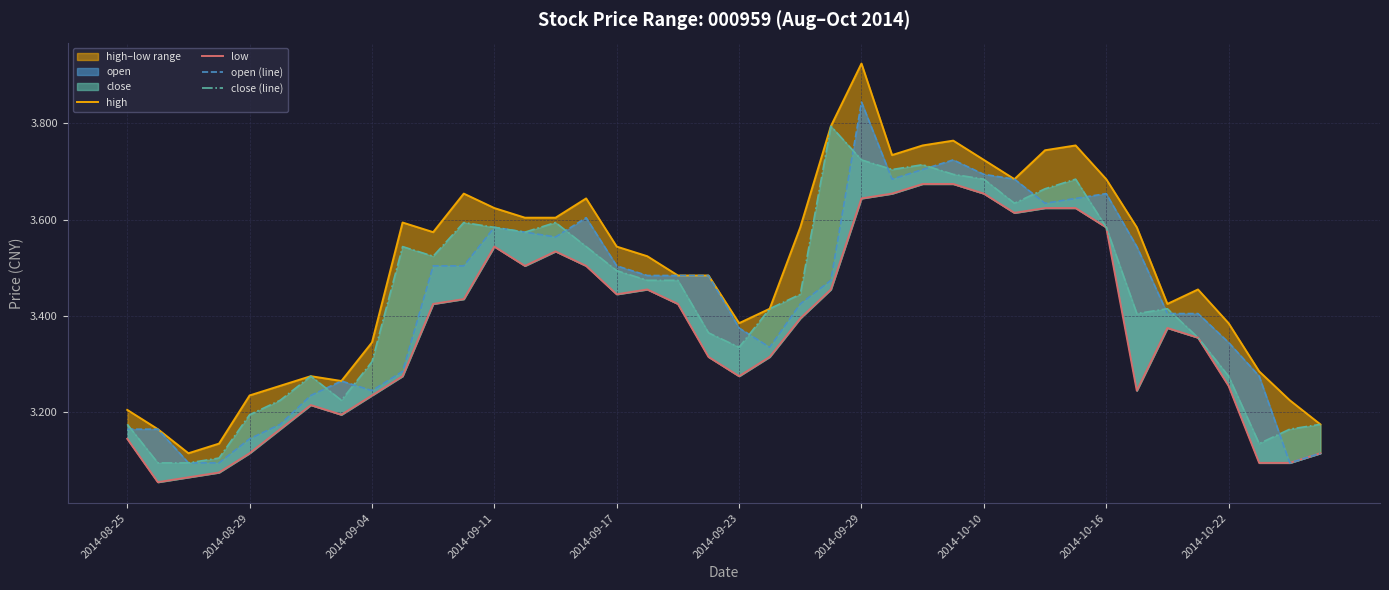

How many lines are shown in the chart?

4